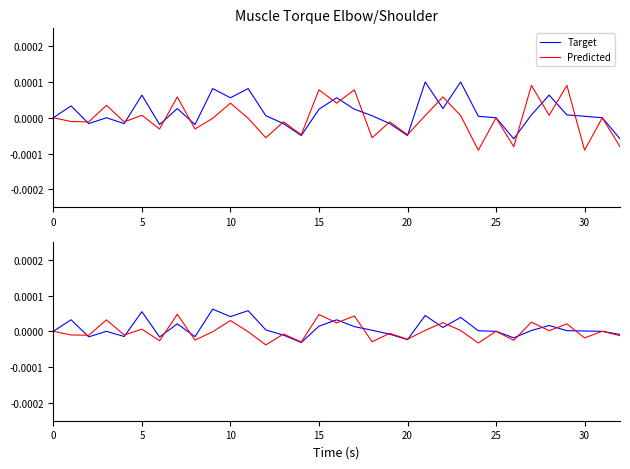

Is the value of Predicted at 15 greater than the value of Target at 30?

Yes